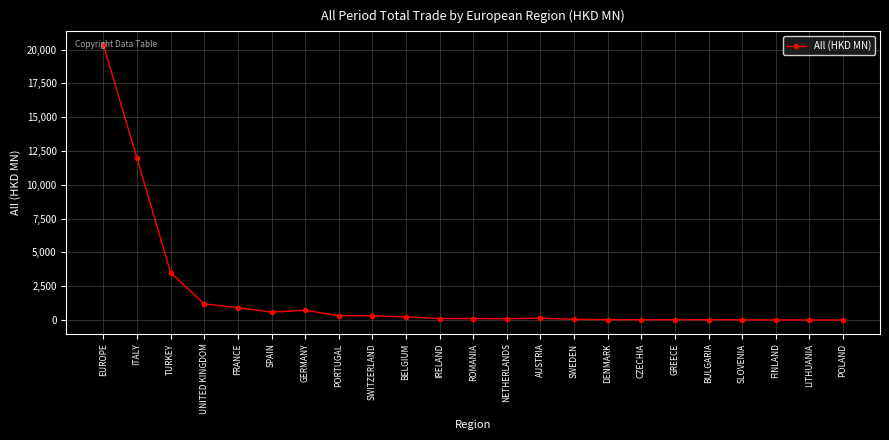

Does the chart display data point markers on the line(s)?

Yes